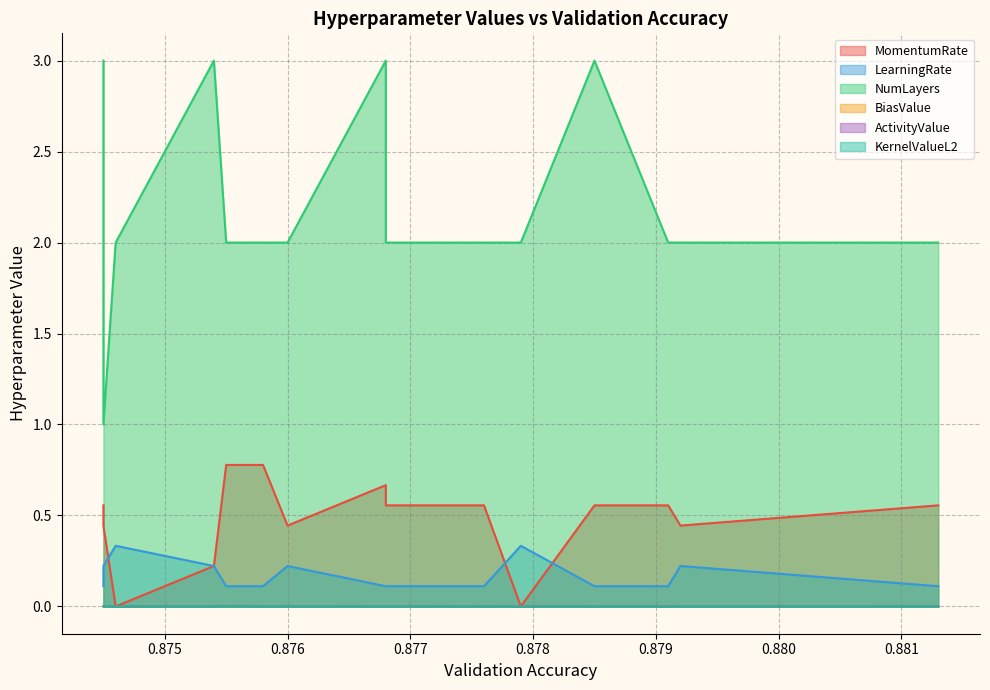

True or false: BiasValue has more than 1 interior local peaks.

True